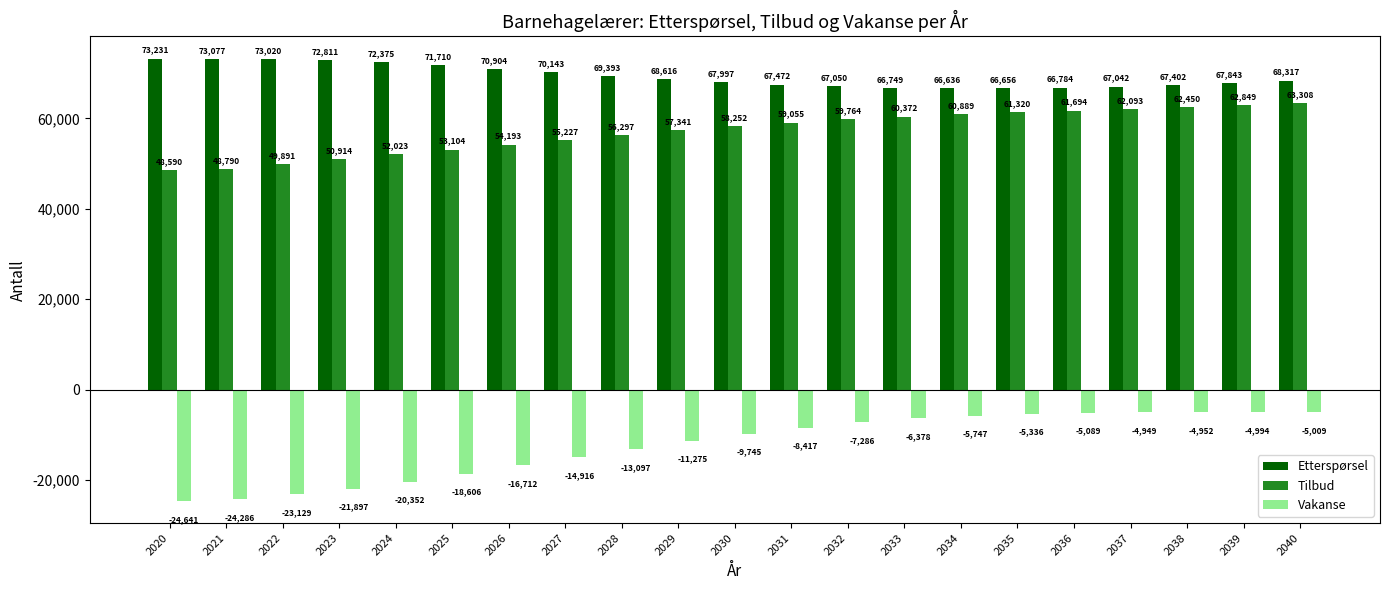

Which series changed the most between 2028 and 2040?

Vakanse